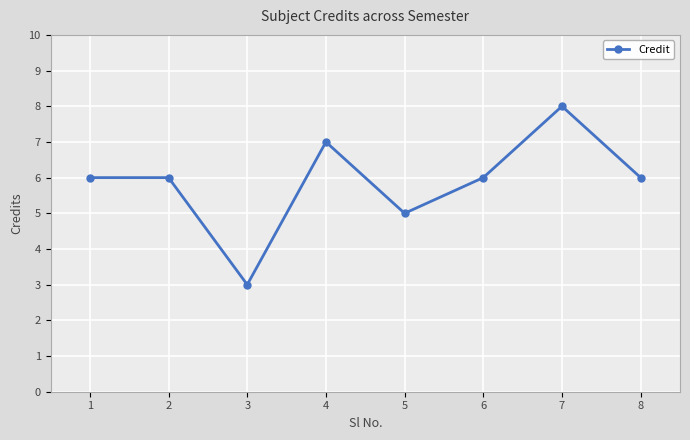

The chart shows a value of 2 at 5. True or false?

False